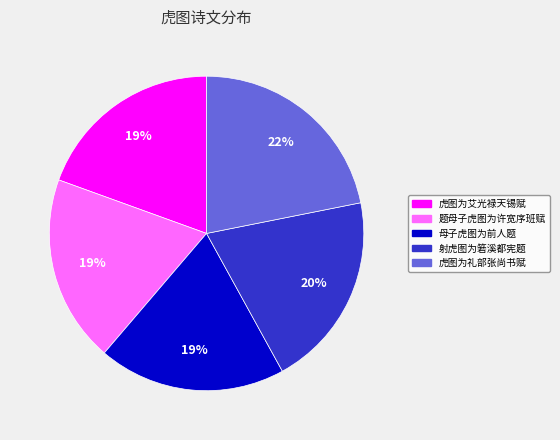

Is there a majority slice in this chart?

No